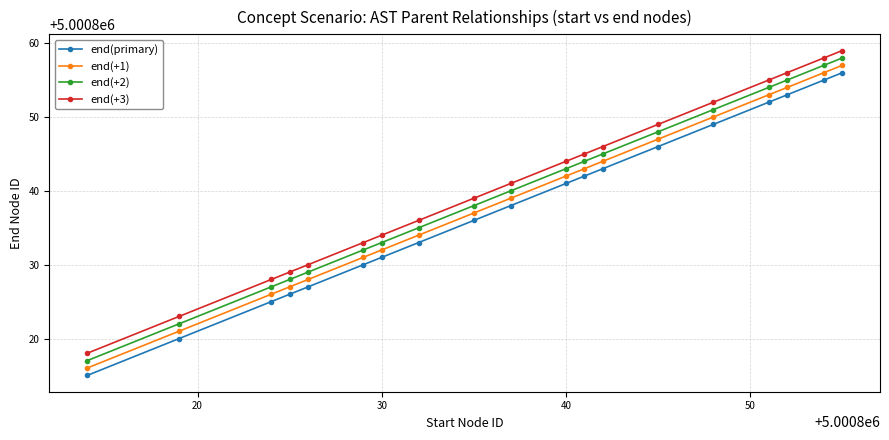

What is the average value of the end(primary) series?

5000838